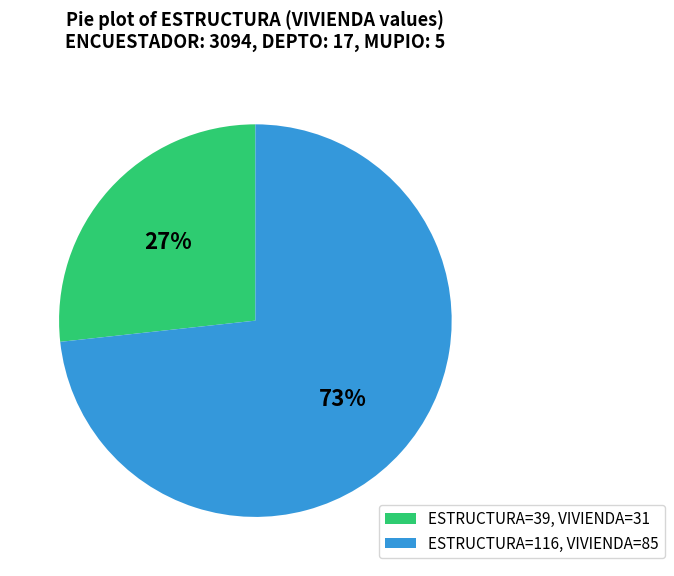

To the nearest percent, what portion does ESTRUCTURA=39, VIVIENDA=31 represent?

27%